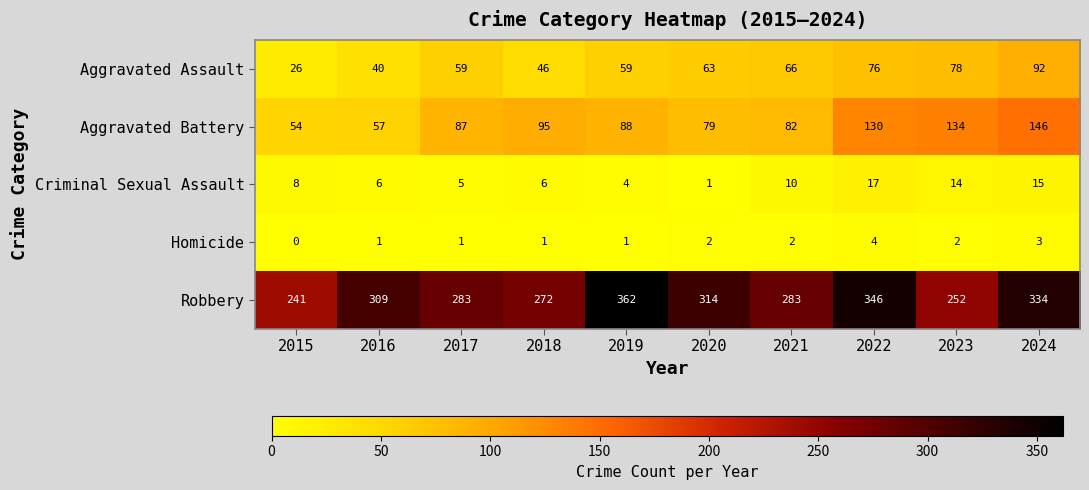

What is the sum of the Homicide values at 2022 and 2024?

7